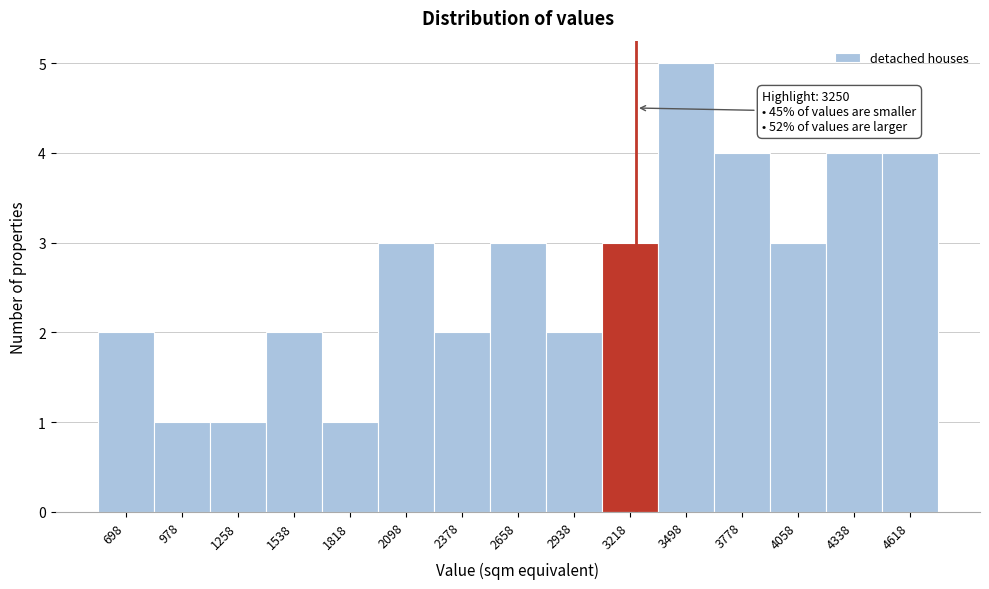

Which range on the x-axis has the tallest bar?

3350 to 3650